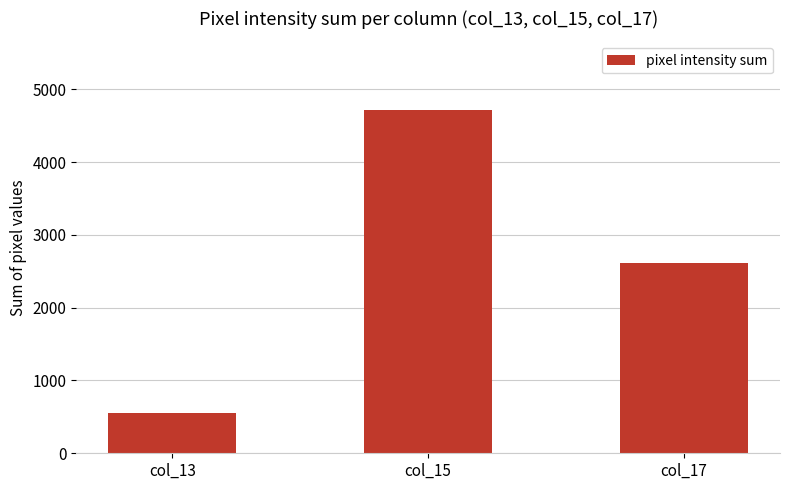

How many data points are less than 2608?

1